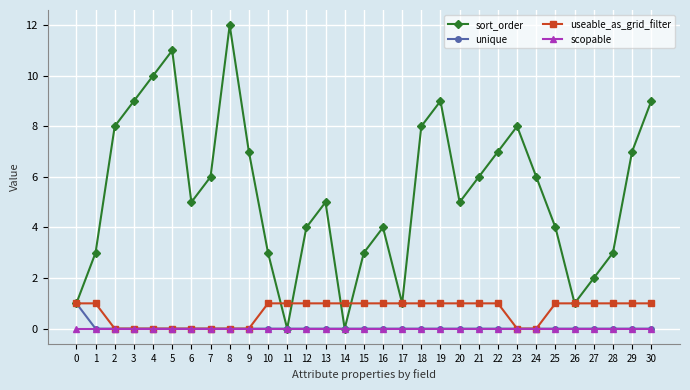

What is the spread (max minus min) of values at 0?

1